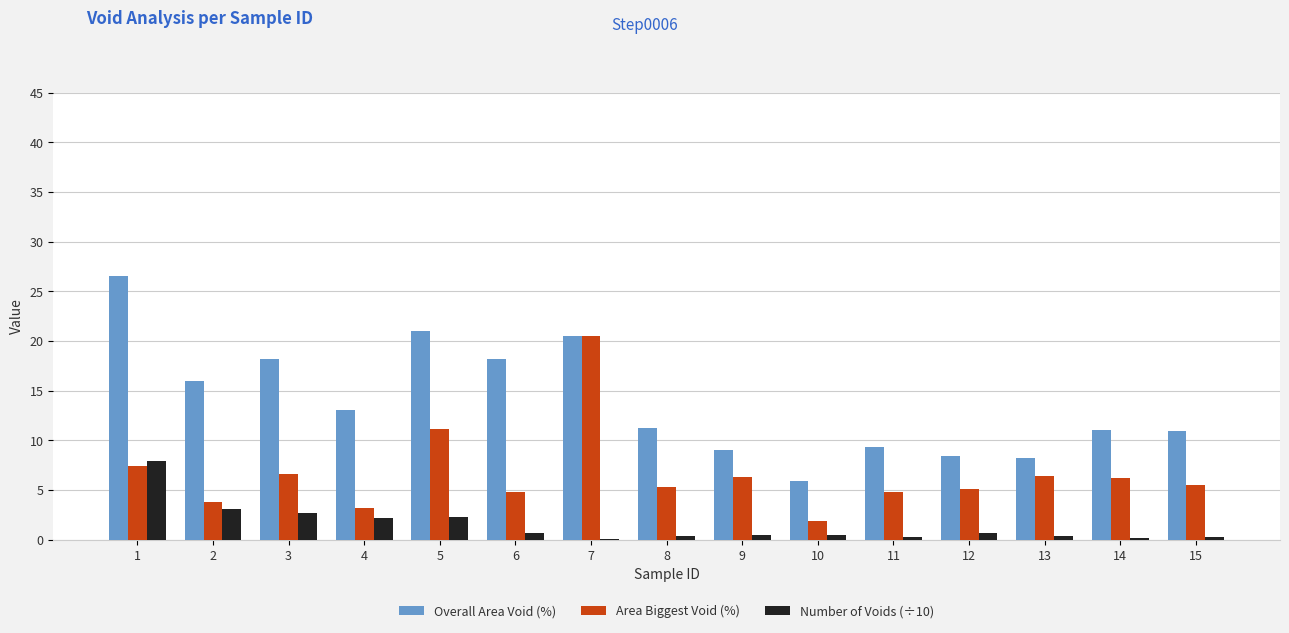

Count the number of data series in this chart.

3